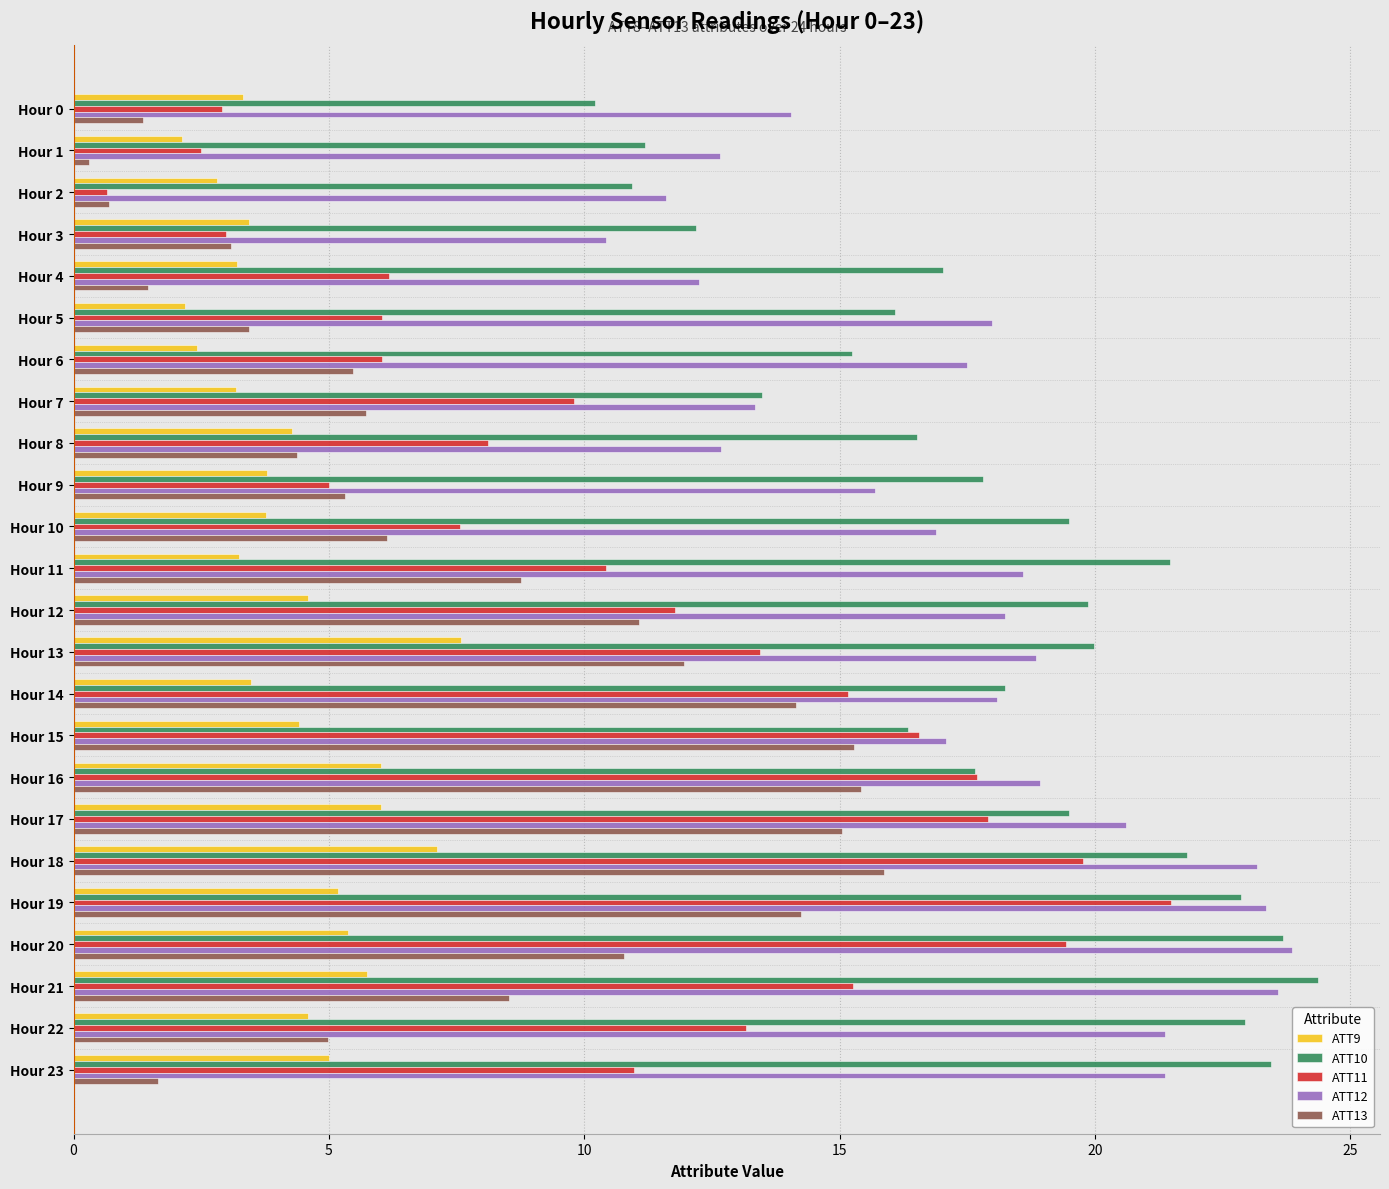

What is the maximum value shown in the chart?

24.4